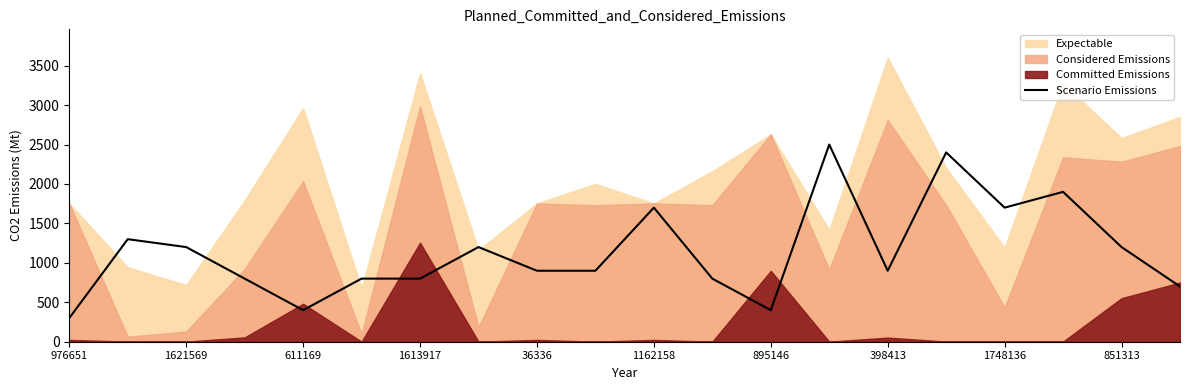

The Scenario Emissions series shows 800 at 1613917. True or false?

True